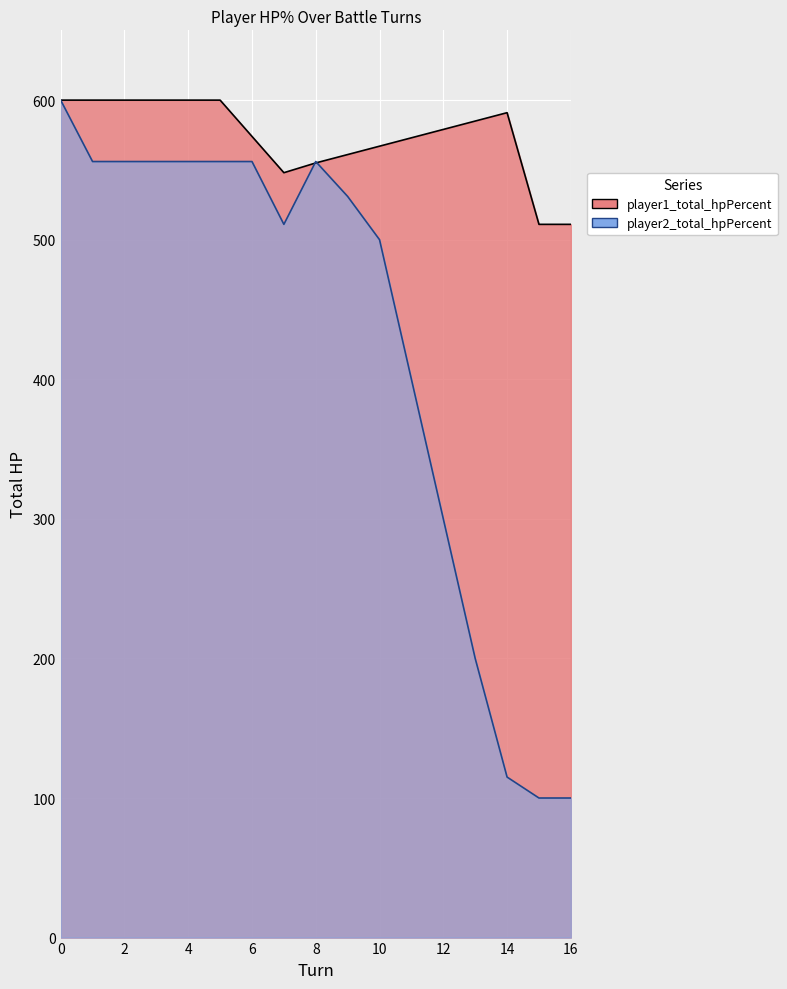

True or false: player2_total_hpPercent and player1_total_hpPercent cross at least once.

True